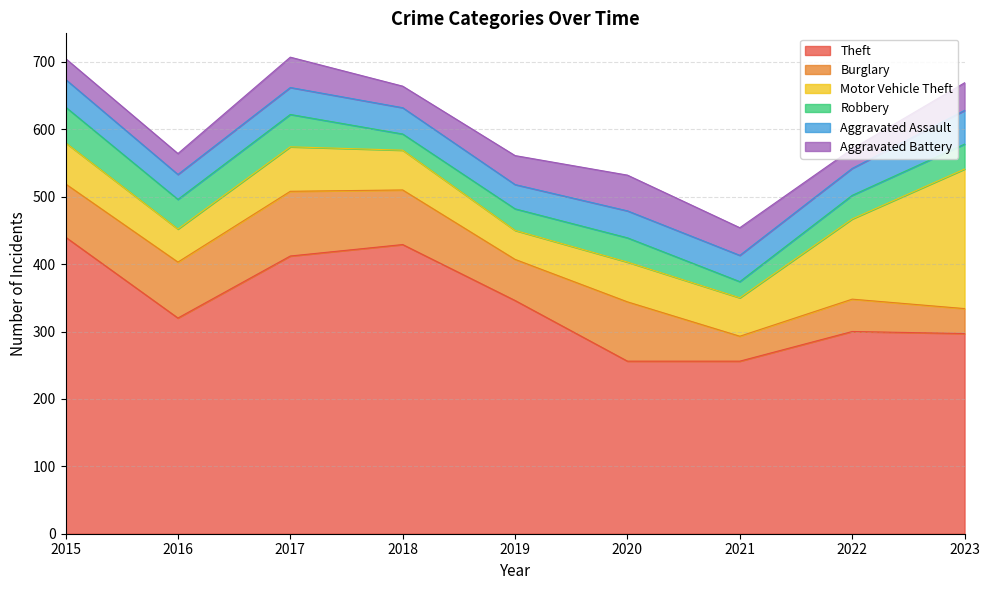

Where is the first local maximum for Burglary?

2017